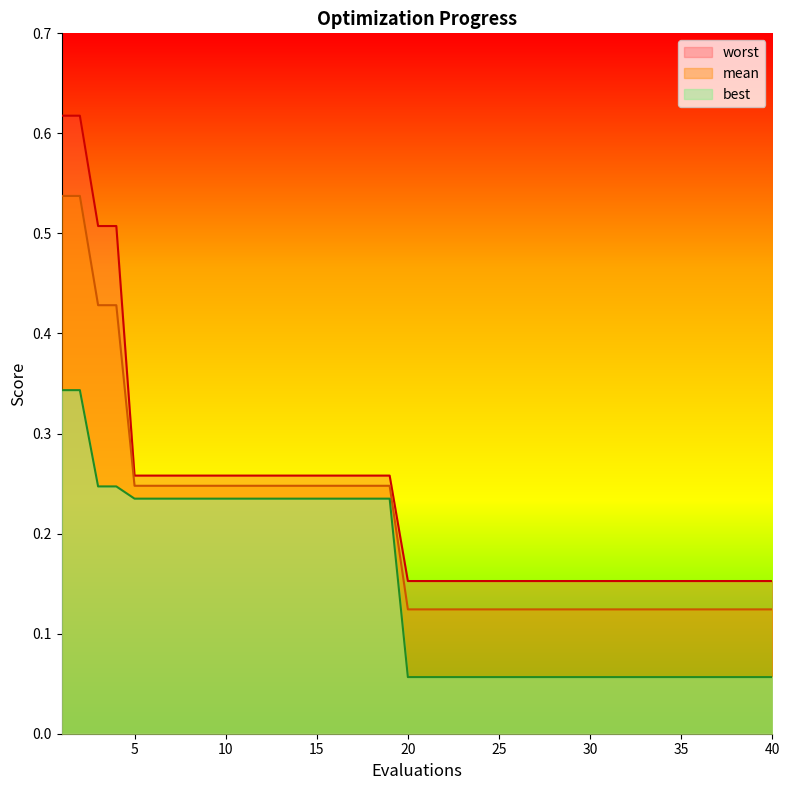

Is it true that mean equals 0.2 at 18?

True